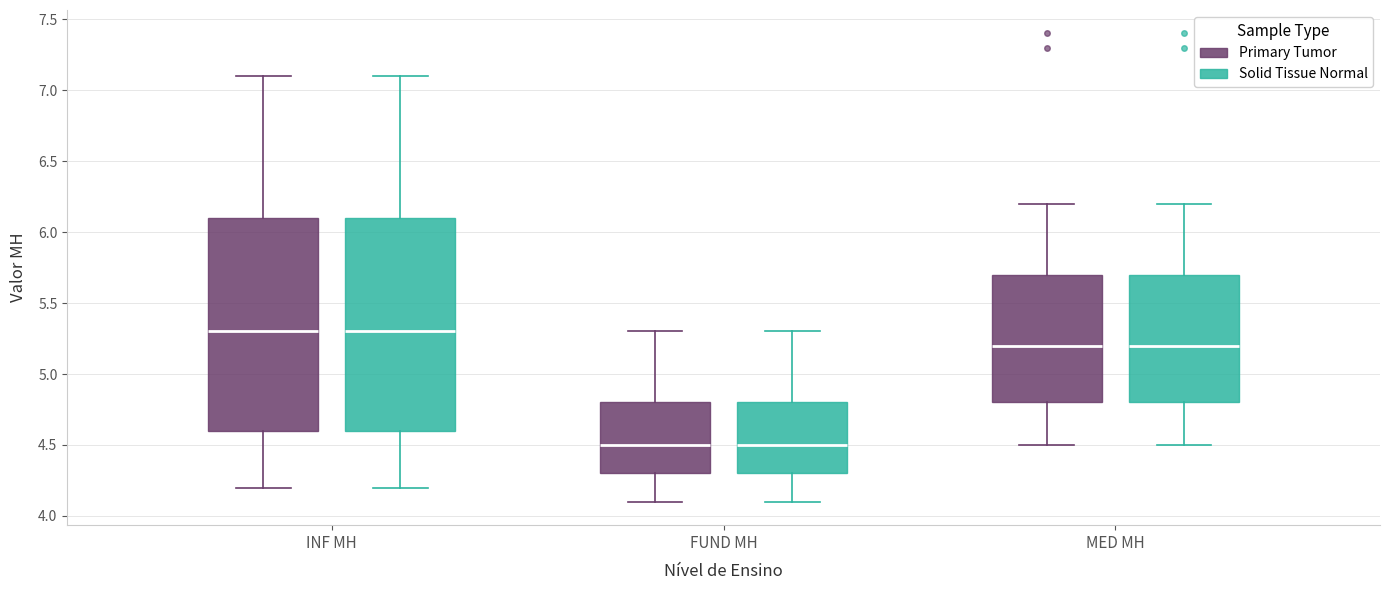

Reading left to right, read every box against the y-axis: the position of its median line, the range the box covers, and the ends of its whiskers. The values are not printed on the chart, so give them approximately, as read against the axis.

INF MH (Primary Tumor): median 5.3, box 4.6 to 6.1, whiskers 4.2 to 7.1
INF MH (Solid Tissue Normal): median 5.3, box 4.6 to 6.1, whiskers 4.2 to 7.1
FUND MH (Primary Tumor): median 4.5, box 4.3 to 4.8, whiskers 4.1 to 5.3
FUND MH (Solid Tissue Normal): median 4.5, box 4.3 to 4.8, whiskers 4.1 to 5.3
MED MH (Primary Tumor): median 5.2, box 4.8 to 5.7, whiskers 4.5 to 6.2
MED MH (Solid Tissue Normal): median 5.2, box 4.8 to 5.7, whiskers 4.5 to 6.2